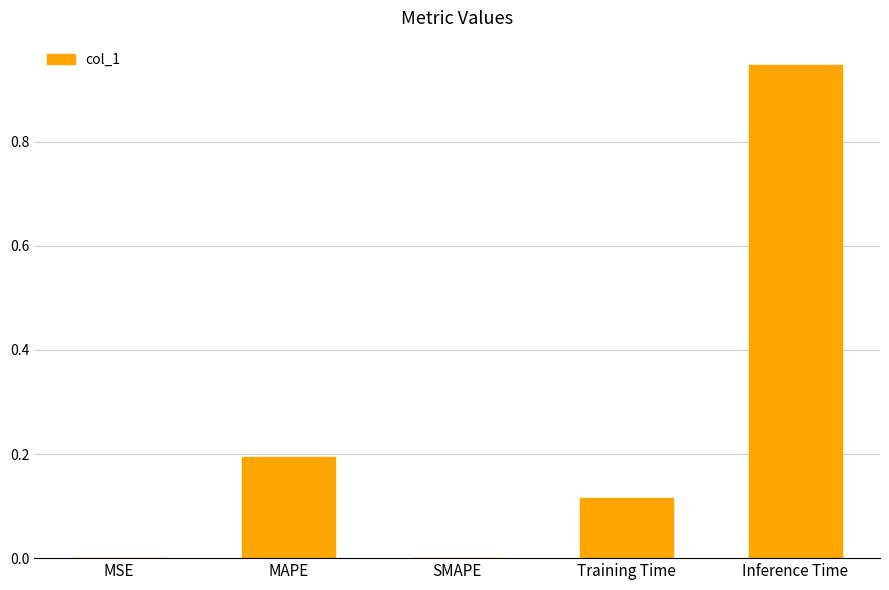

At which category does the chart reach its peak across all series?

Inference Time